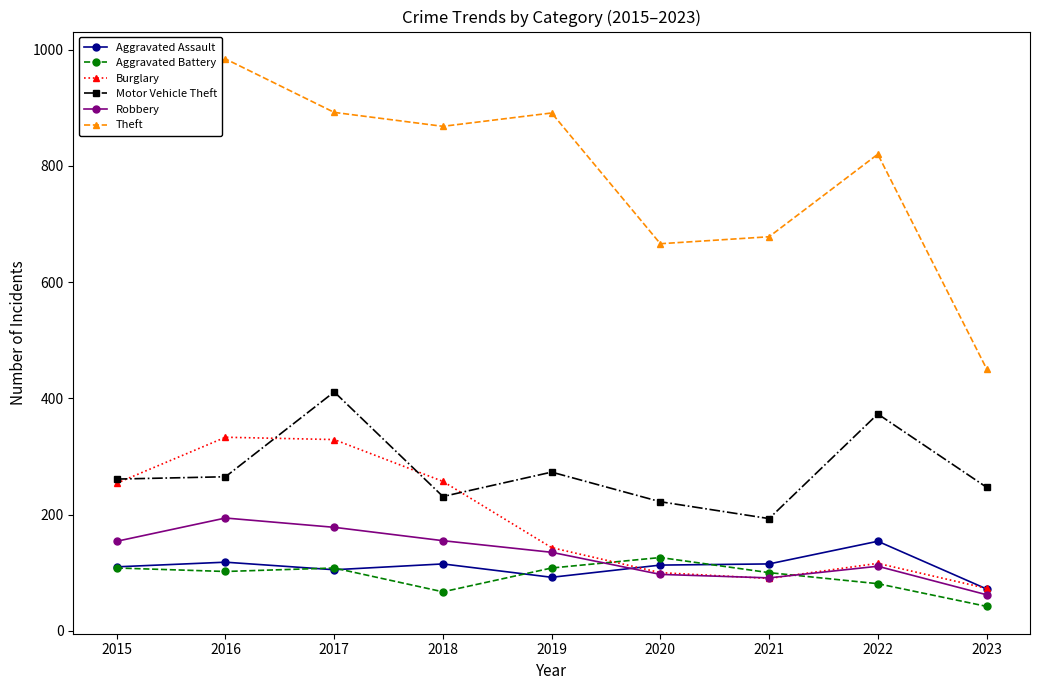

Which category has the highest value in the Motor Vehicle Theft series?

2017